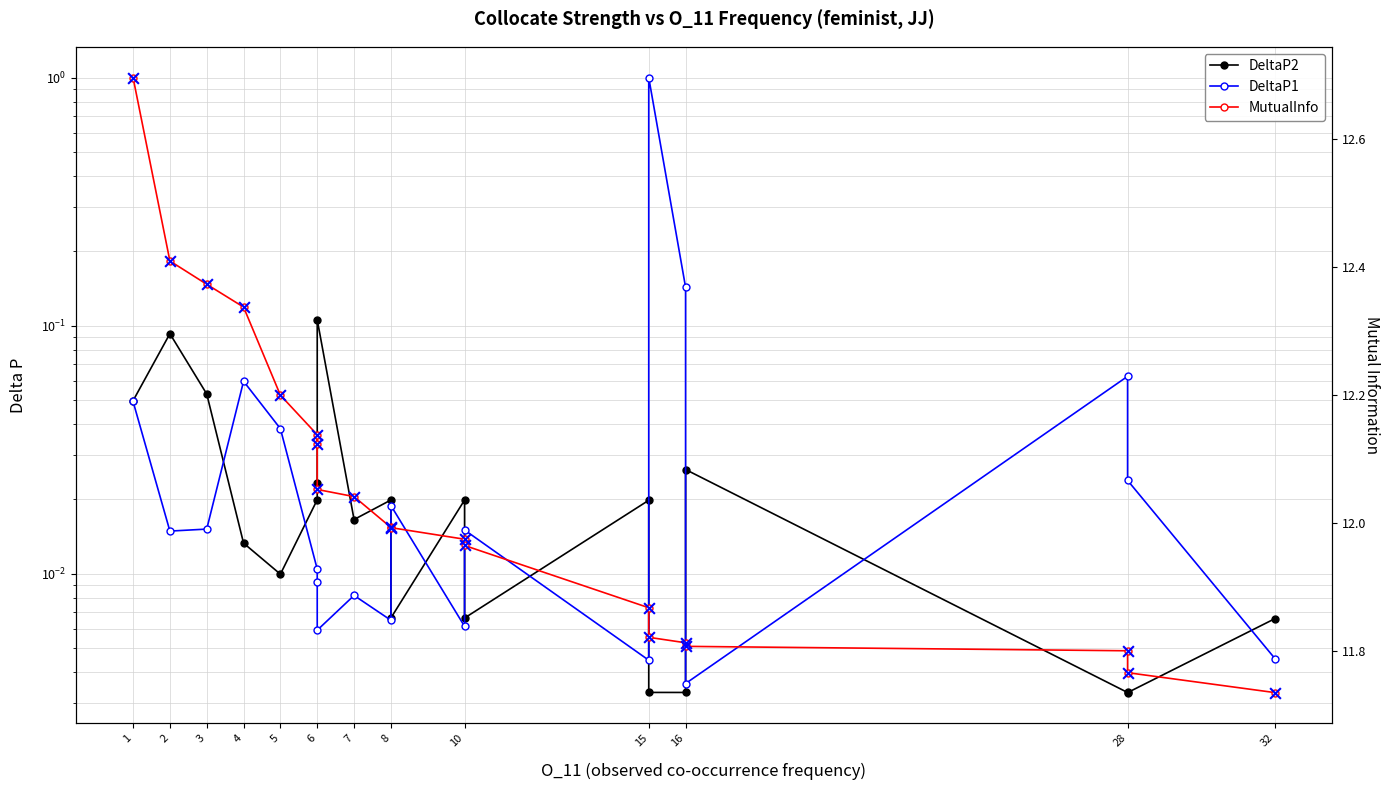

Which series has the largest Y range (max minus min)?

DeltaP1